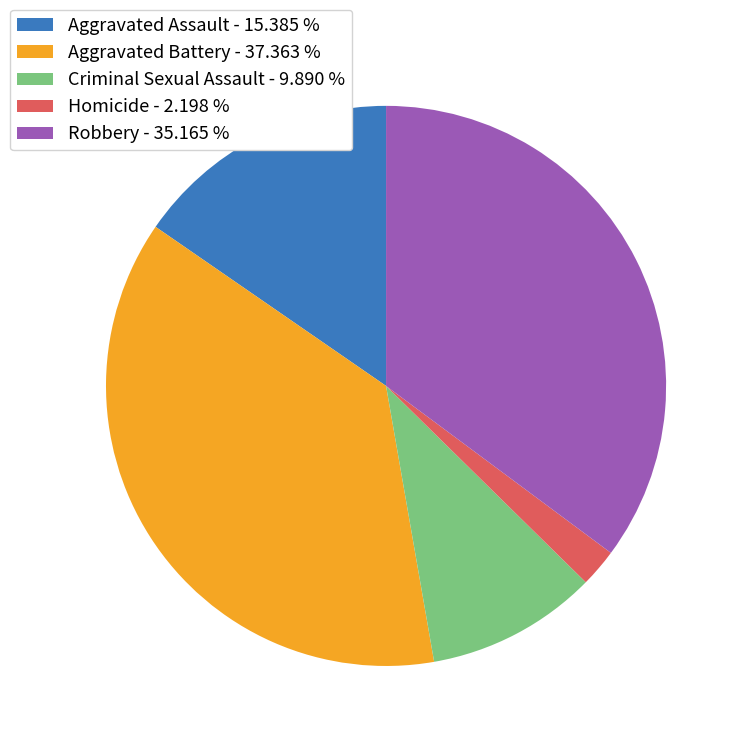

Count the number of slices in the pie.

5